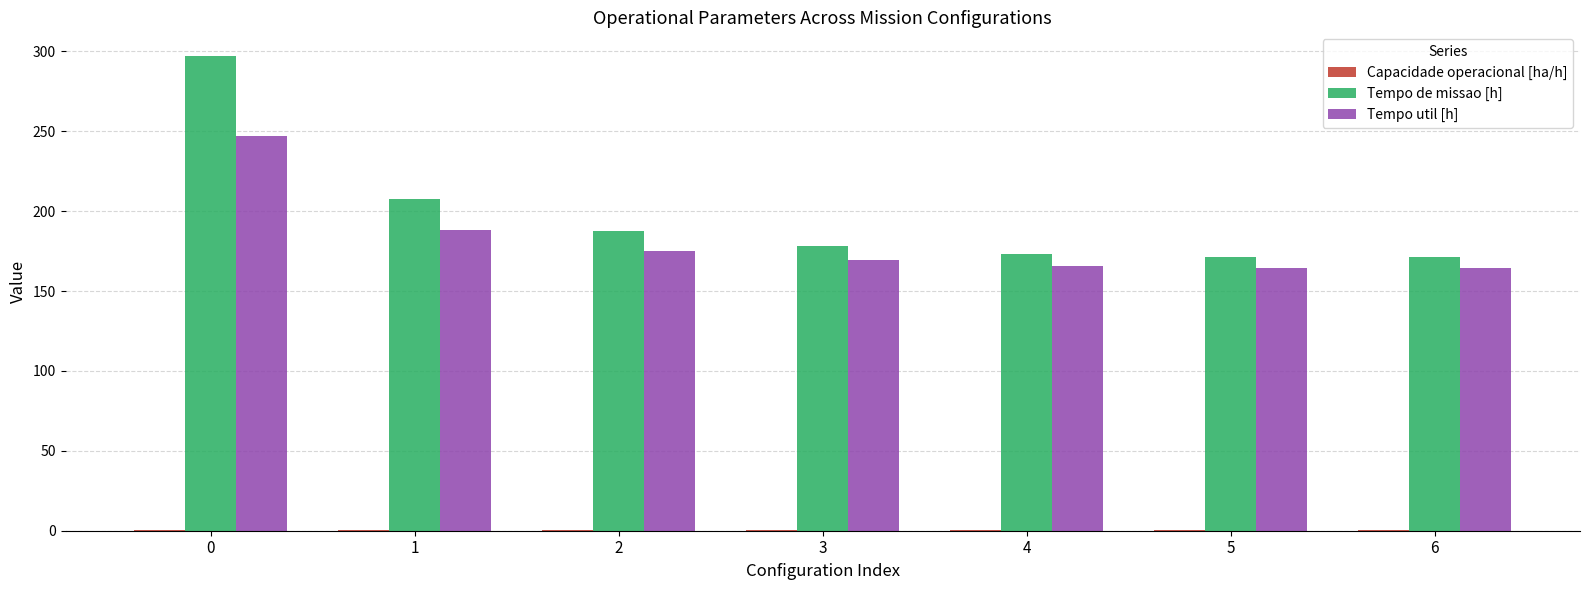

The value of Tempo util [h] at 4 is 91.6. True or false?

False